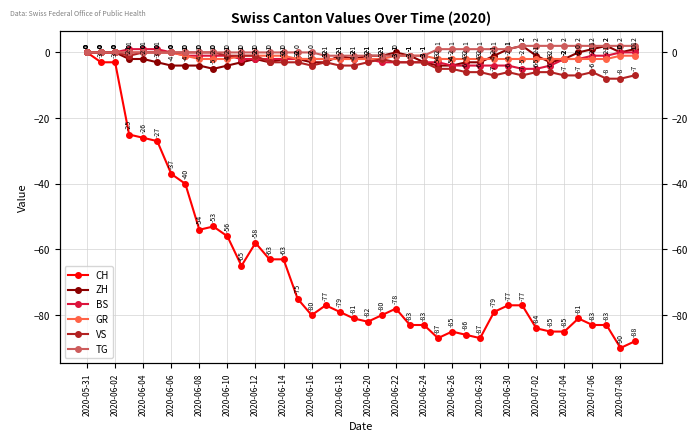

How many distinct data groups are displayed?

6